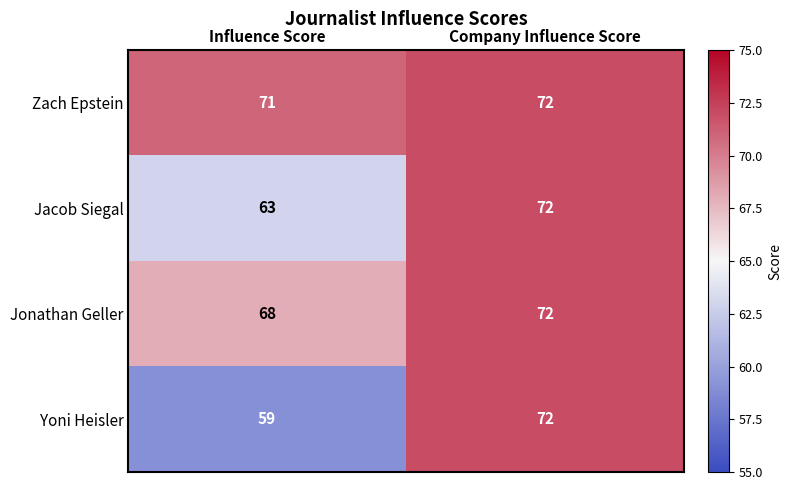

What is the approximate value of Yoni Heisler at Influence Score, to the nearest 5?

60